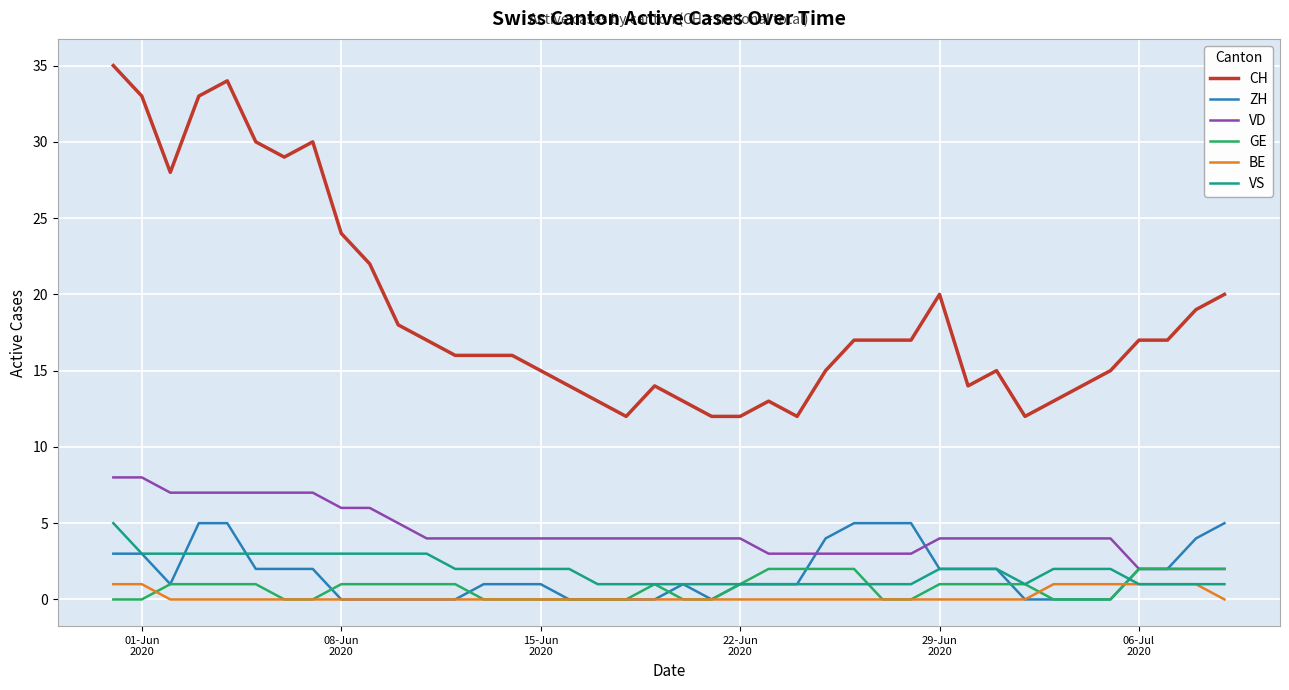

What is the average value of the VD series?

4